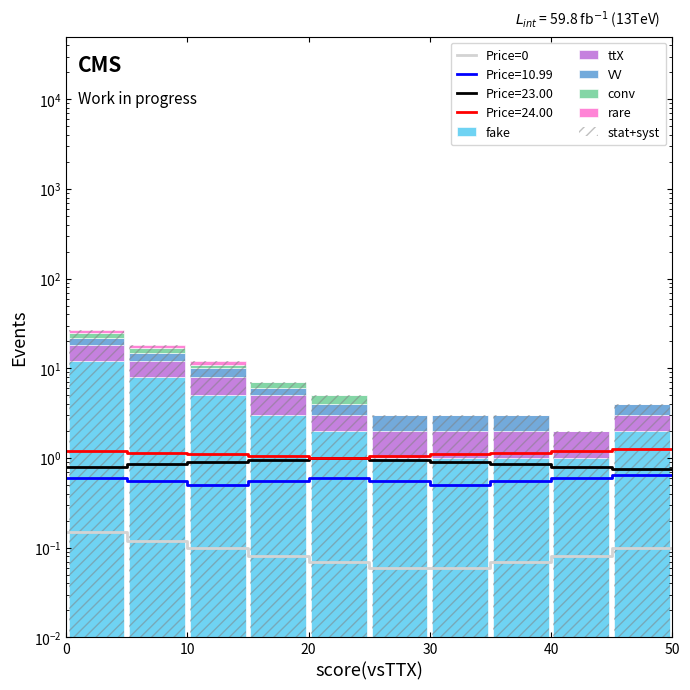

What is the label of the 4th bar from the right?

30-35